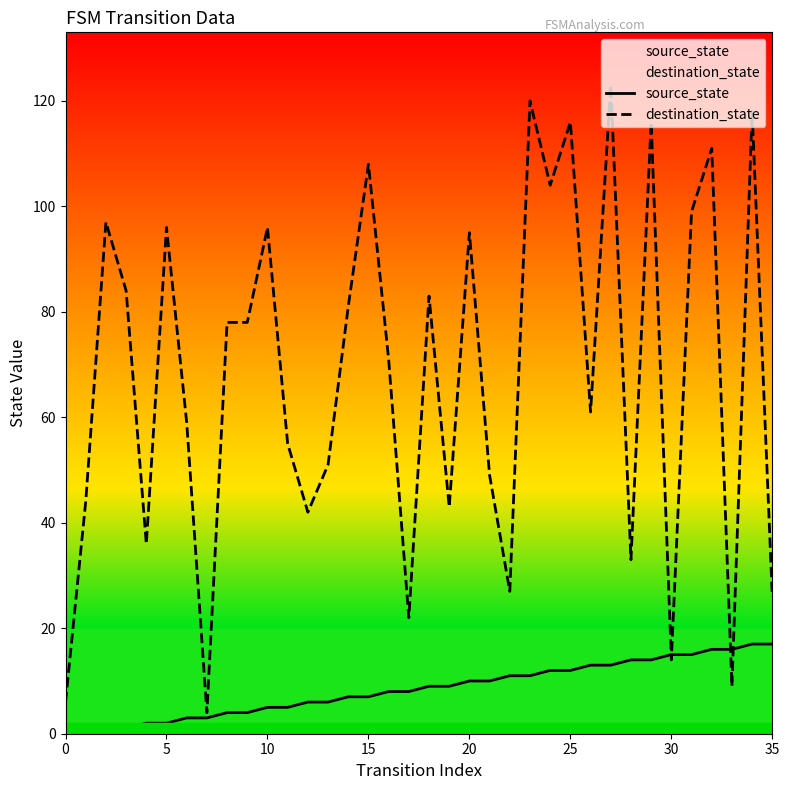

Rank the series by their average value, from lowest to highest.

source_state, destination_state